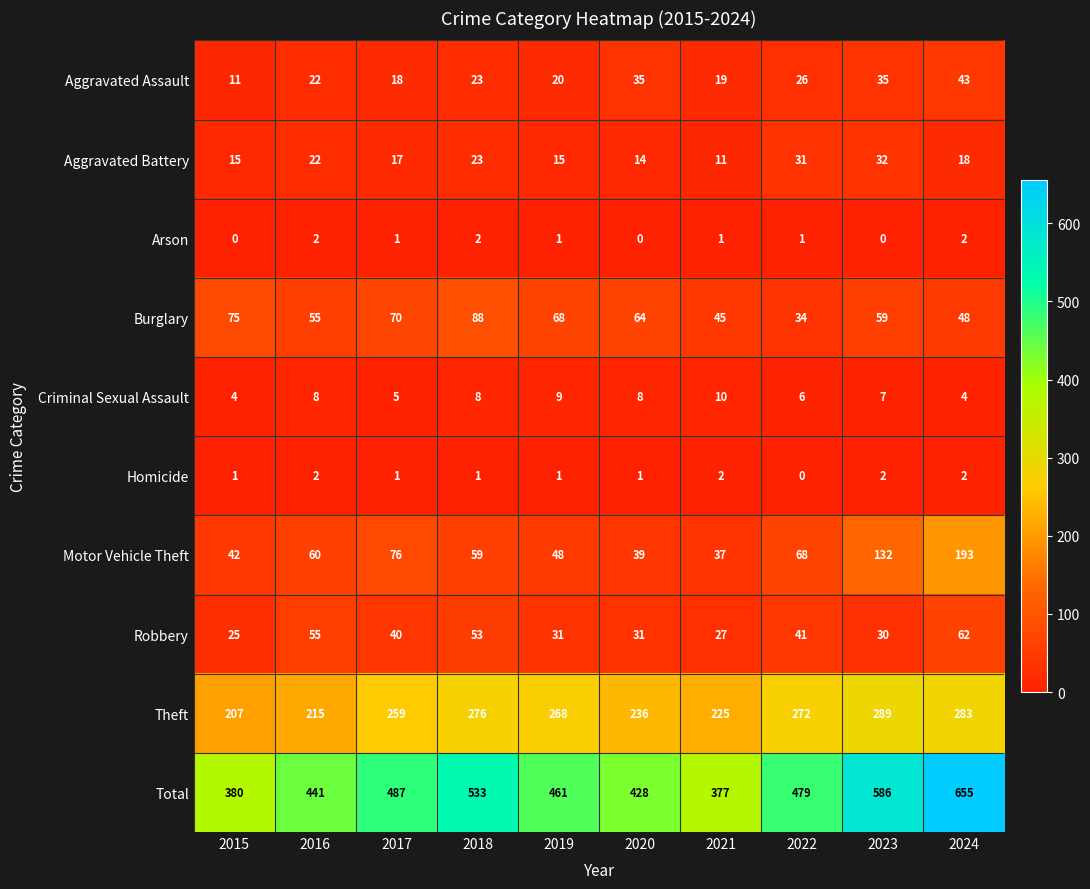

The value of Total at 2023 is 332. True or false?

False